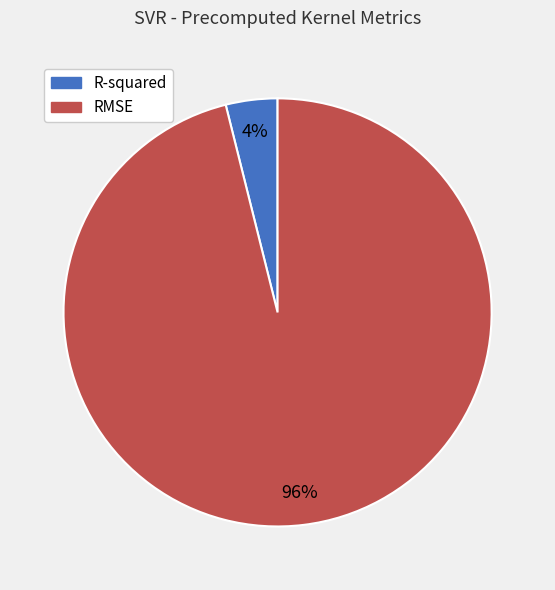

True or false: R-squared accounts for 4% of the total.

True